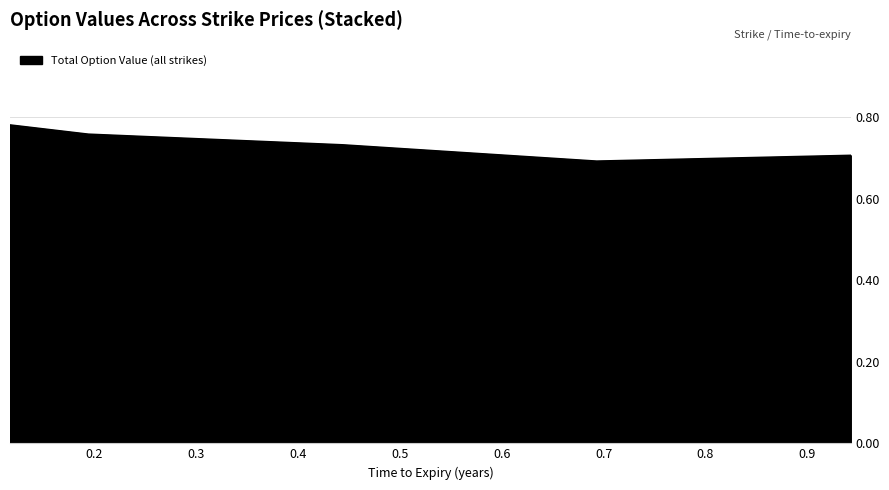

Count the values in the range 0 to 1.

5